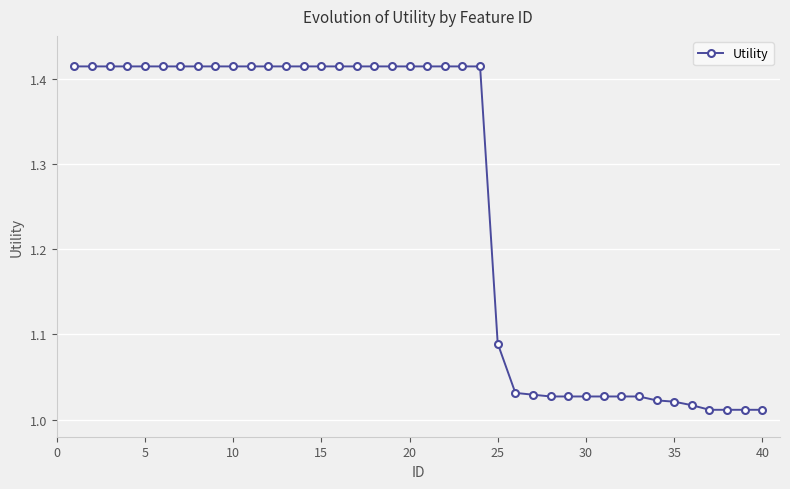

What is the difference between the maximum and minimum values?

0.4